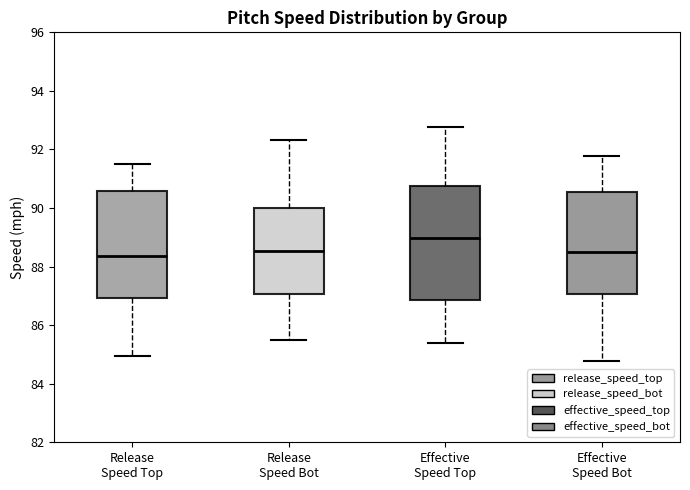

Where is the lower edge of the box for Effective Speed Top on the y-axis? The values are not printed on the chart, so give them approximately, as read against the axis.

86.8